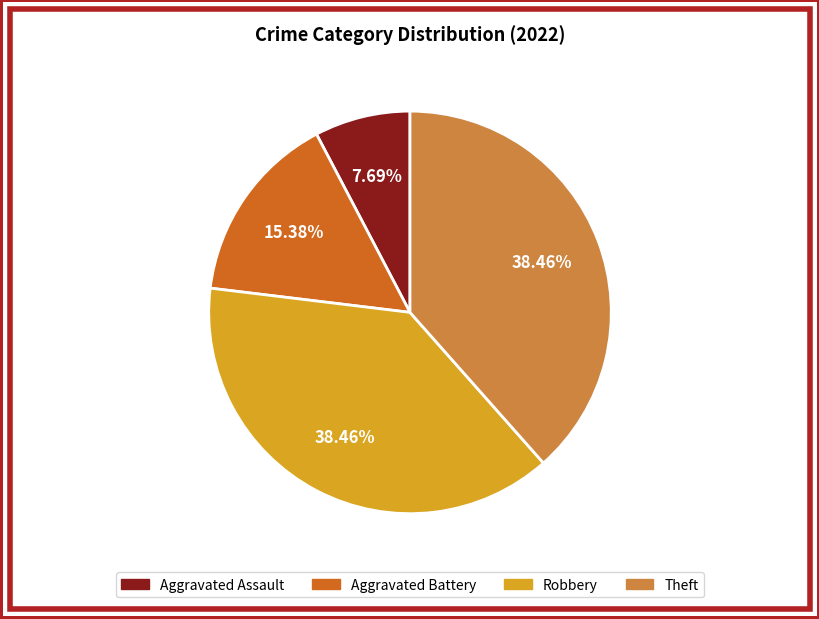

How many slices are in this pie chart?

4